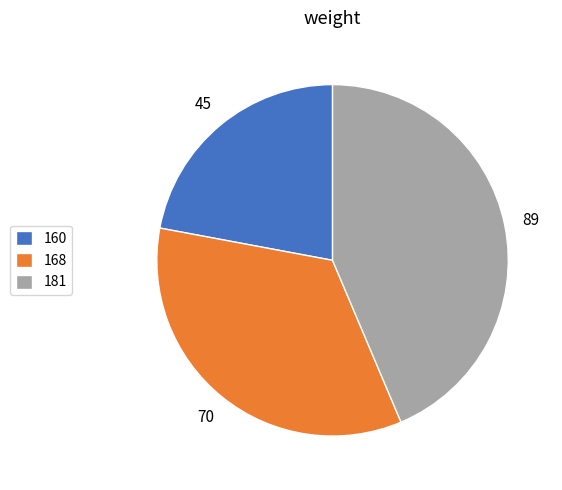

Which slice is the smallest?

160